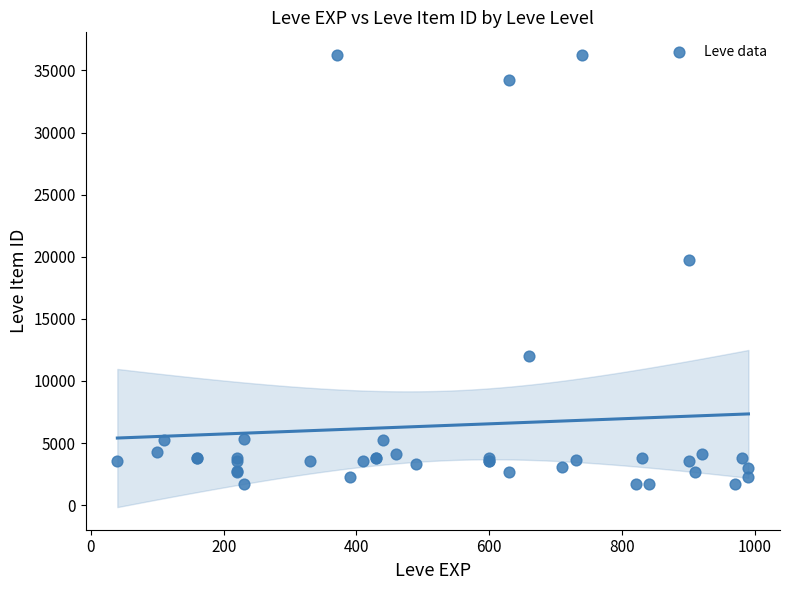

What Y value in the scatter plot is closest to 18967?

19744